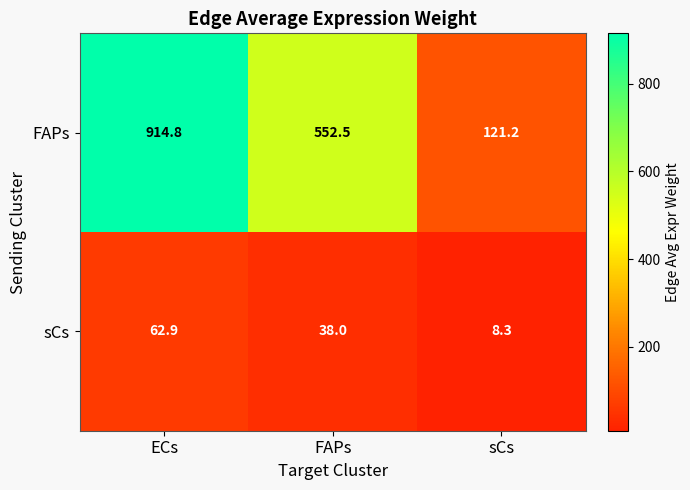

What is the difference between the maximum and minimum values in the sCs series?

54.6